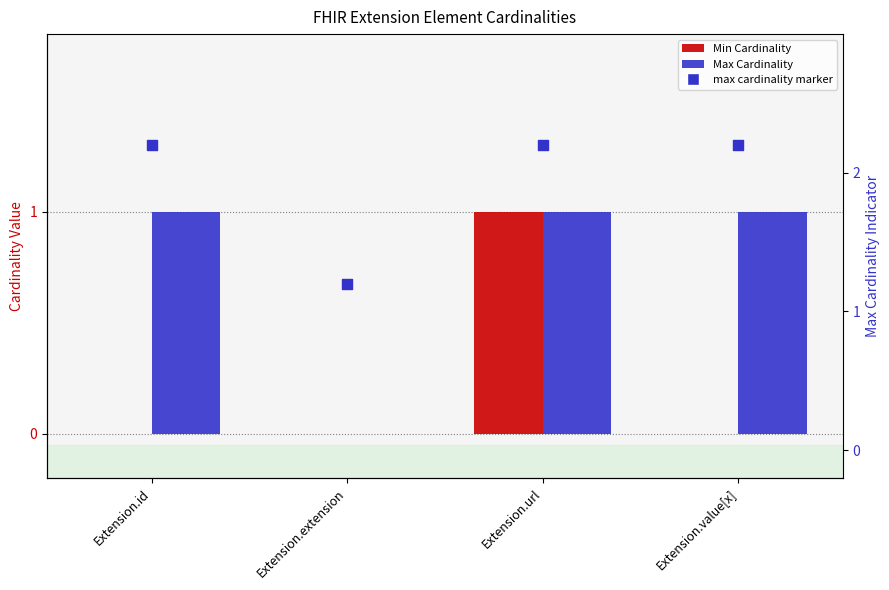

At which category is the sum across all series the highest?

Extension.url